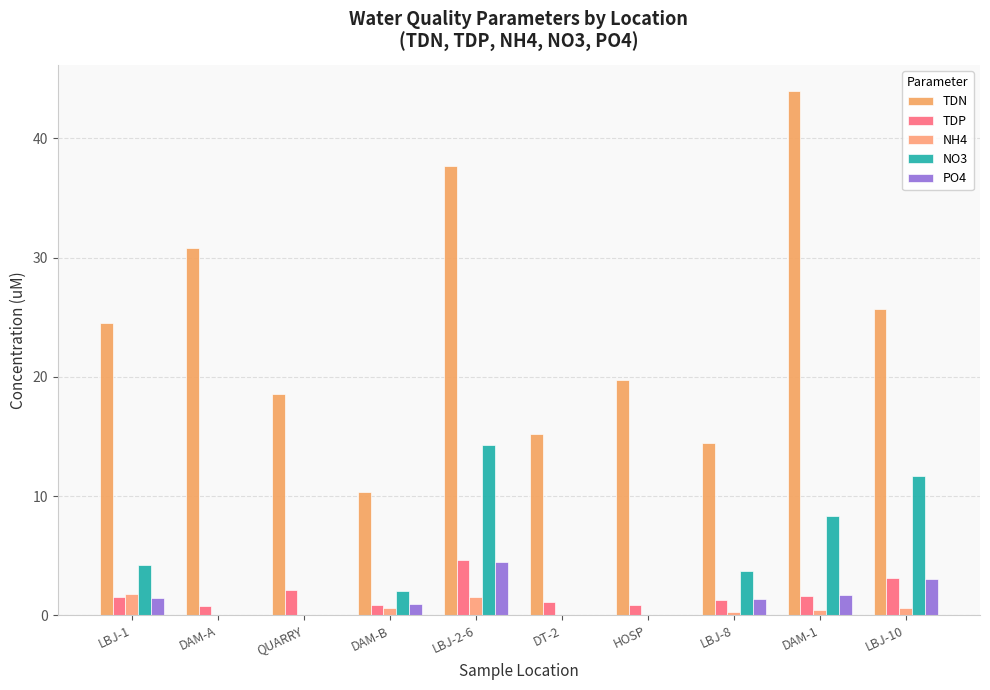

Rank the series at LBJ-10 from lowest to highest value.

NH4, PO4, TDP, NO3, TDN